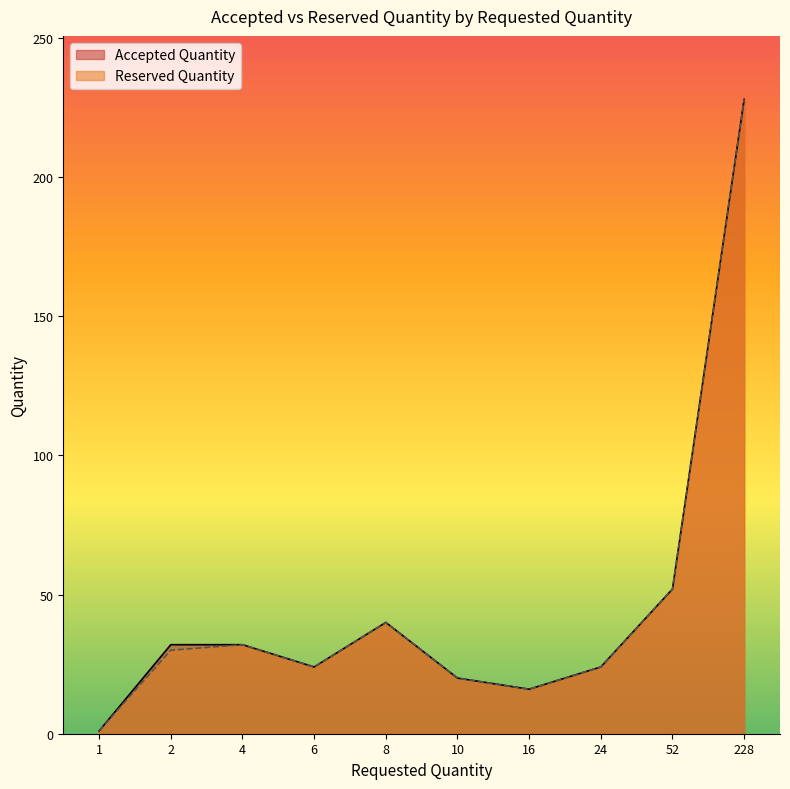

The value of Reserved Quantity at 2 is 30. True or false?

True